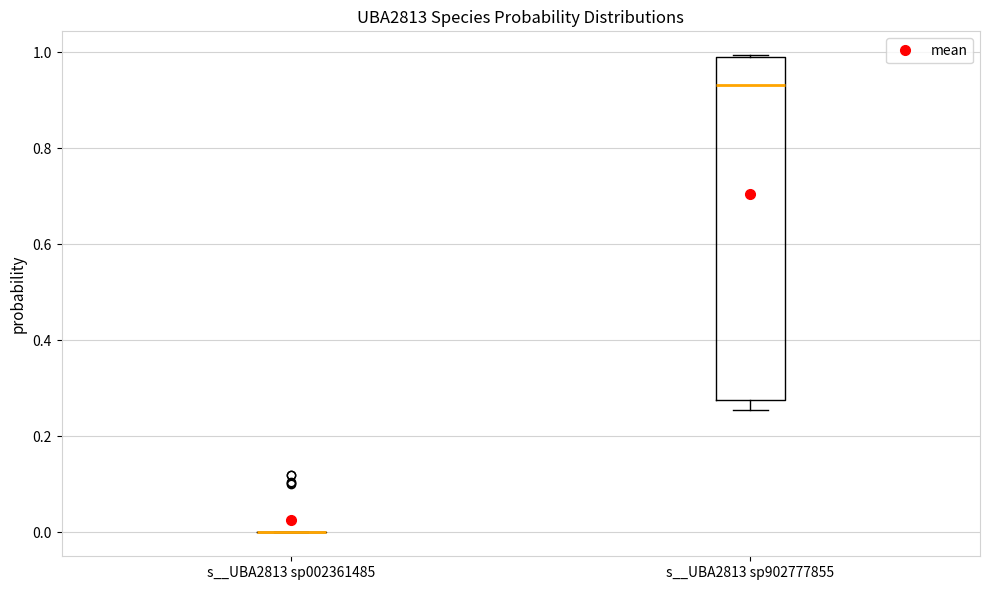

Reading left to right, transcribe this box plot: for each box, give where its median line is, the range the box spans, and where its two whiskers end, as read against the y-axis. The values are not printed on the chart, so give them approximately, as read against the axis.

s__UBA2813 sp002361485: box collapsed to a line at 0.00, whiskers 0.00 to 0.00
s__UBA2813 sp902777855: median 0.94, box 0.28 to 1.00, whiskers 0.26 to 1.00